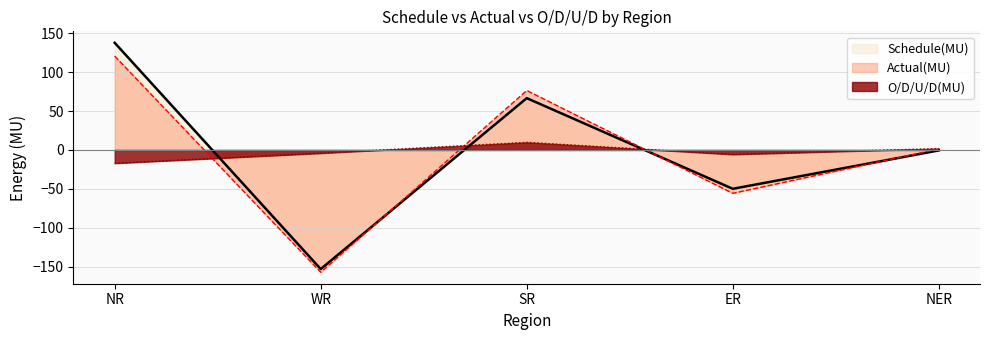

Reading left to right, list all the values displayed in this chart.

Schedule(MU): NR=137.9	WR=-153.3	SR=66.7	ER=-50.0	NER=-0.6
Actual(MU): NR=120.8	WR=-157.4	SR=76.5	ER=-55.8	NER=1.2
O/D/U/D(MU): NR=-17.1	WR=-4.1	SR=9.8	ER=-5.7	NER=1.8